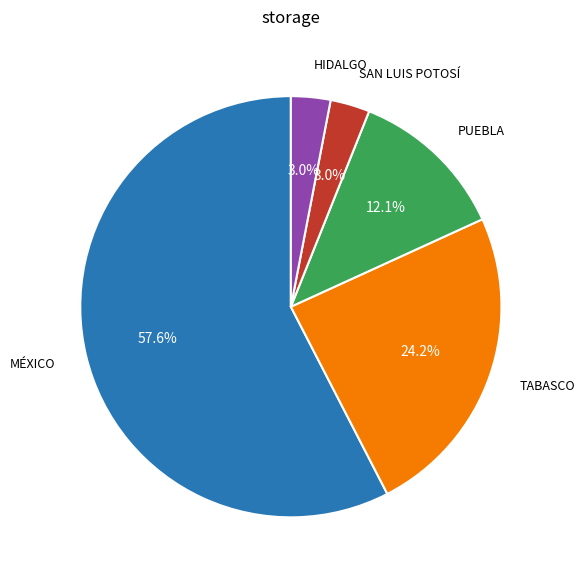

Does any single category account for the majority?

Yes